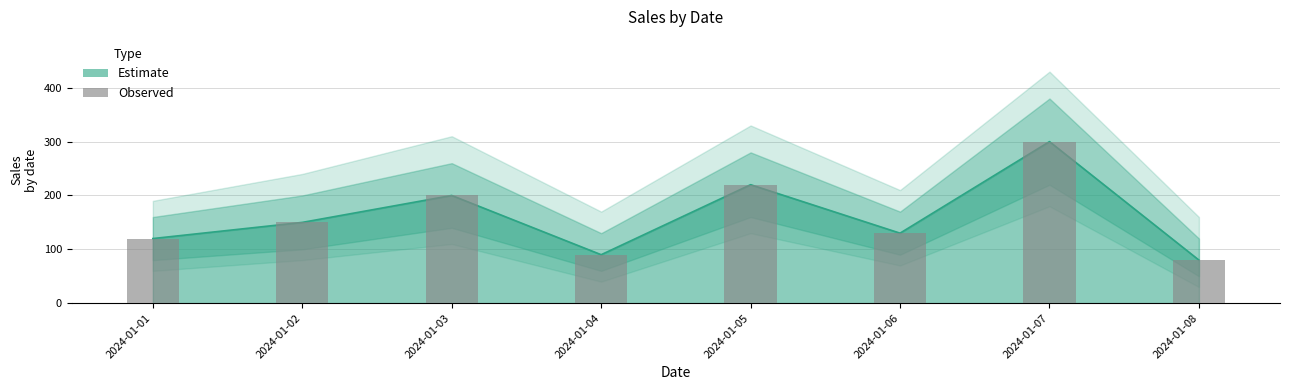

Reading right to left, transcribe all the data shown in this chart.

2024-01-08=80	2024-01-07=300	2024-01-06=130	2024-01-05=220	2024-01-04=90	2024-01-03=200	2024-01-02=150	2024-01-01=120